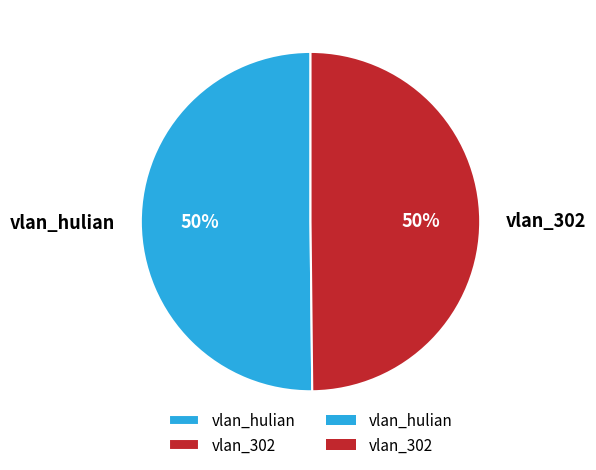

To the nearest percent, what portion does vlan_hulian represent?

50%